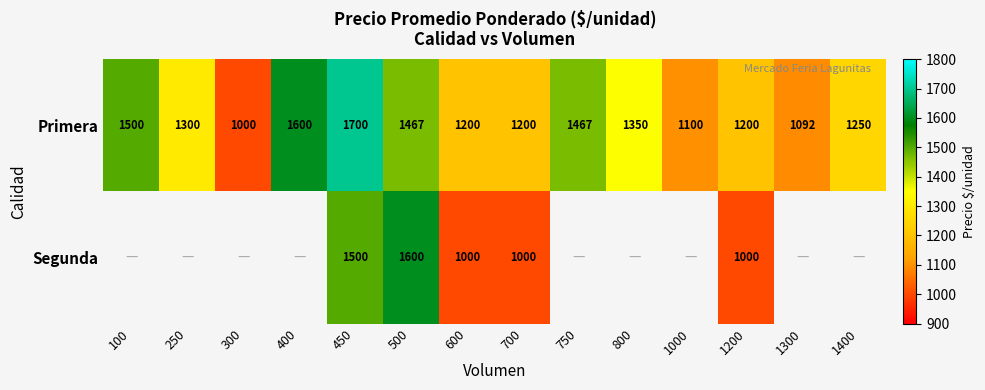

What value does the Primera series have at 700, to the nearest 100?

1200